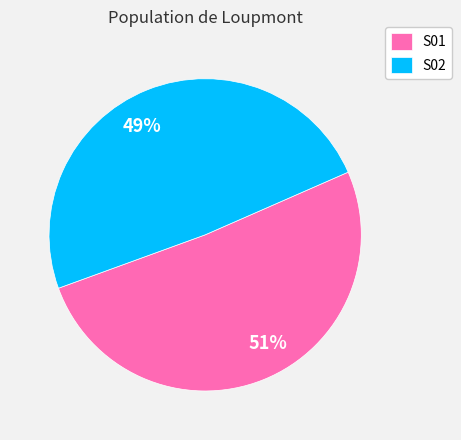

Rank the categories by value from highest to lowest.

S01, S02